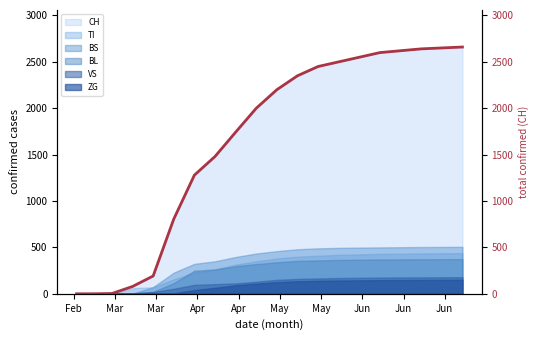

What is the sum of the values at Apr and May?

1358